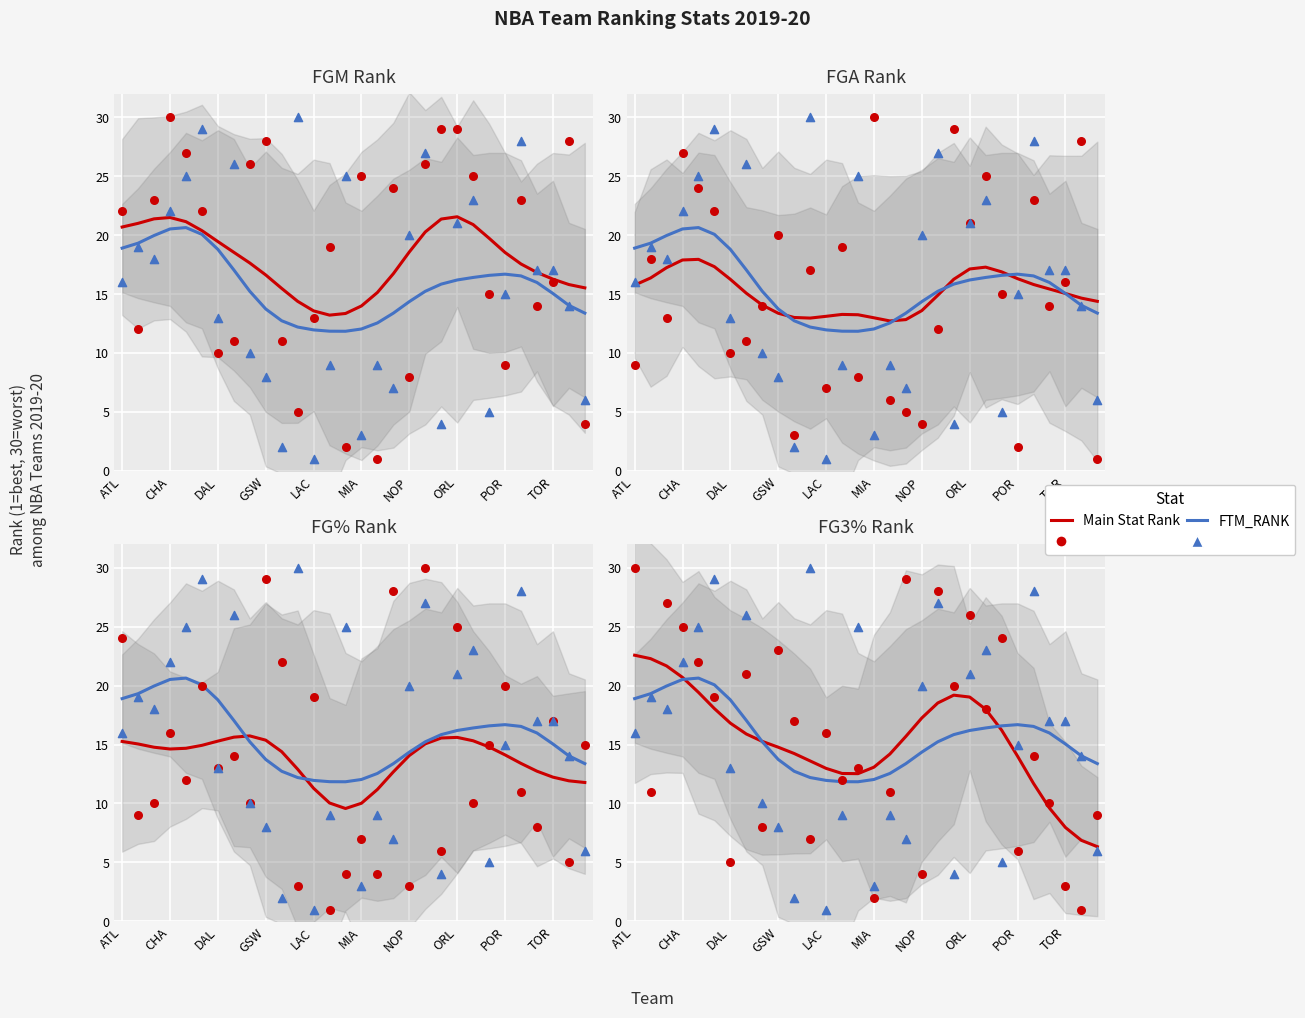

Which series contains the highest Y value?

Main Rank